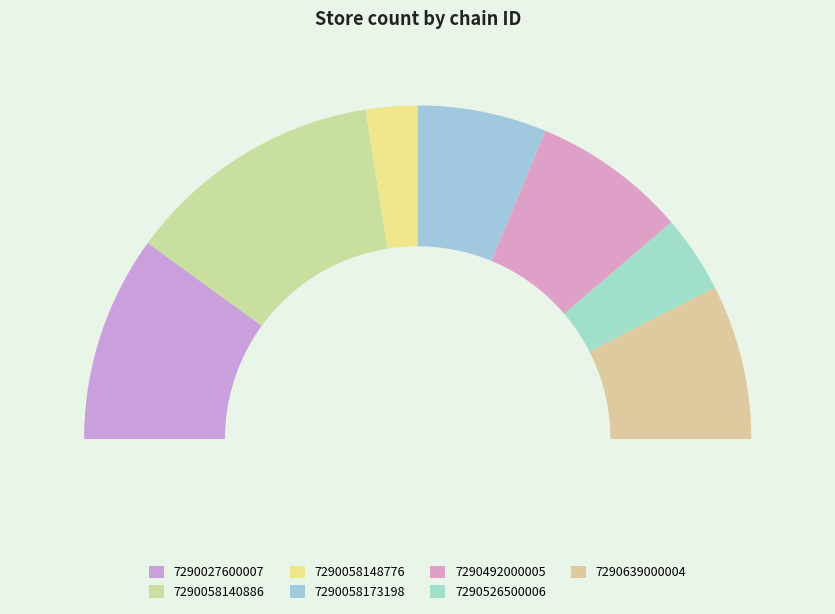

How many segments does this pie chart have?

7